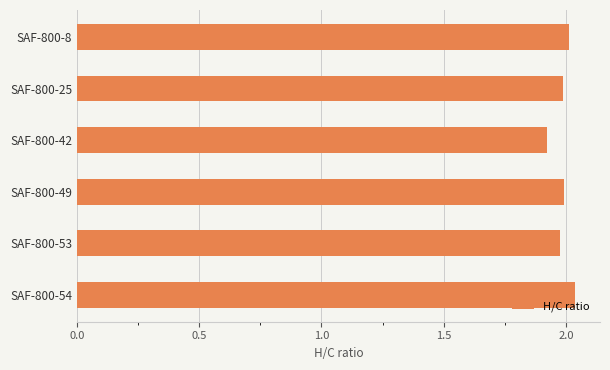

The value at SAF-800-42 is 0.5. True or false?

False